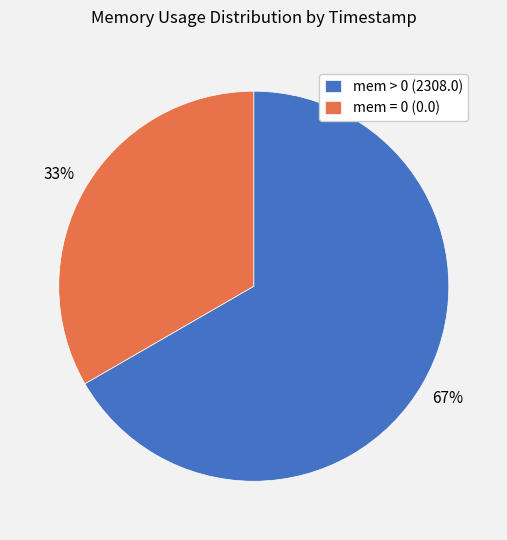

What is the smallest slice in the pie chart?

mem = 0 (0.0)